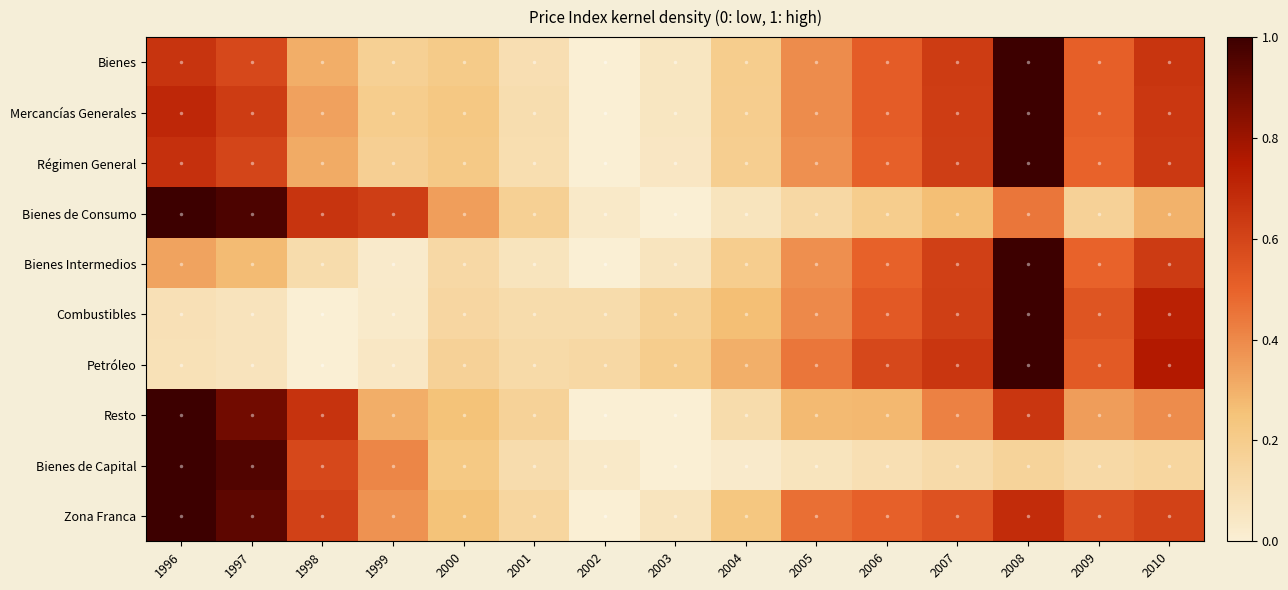

Count the number of data series in this chart.

10